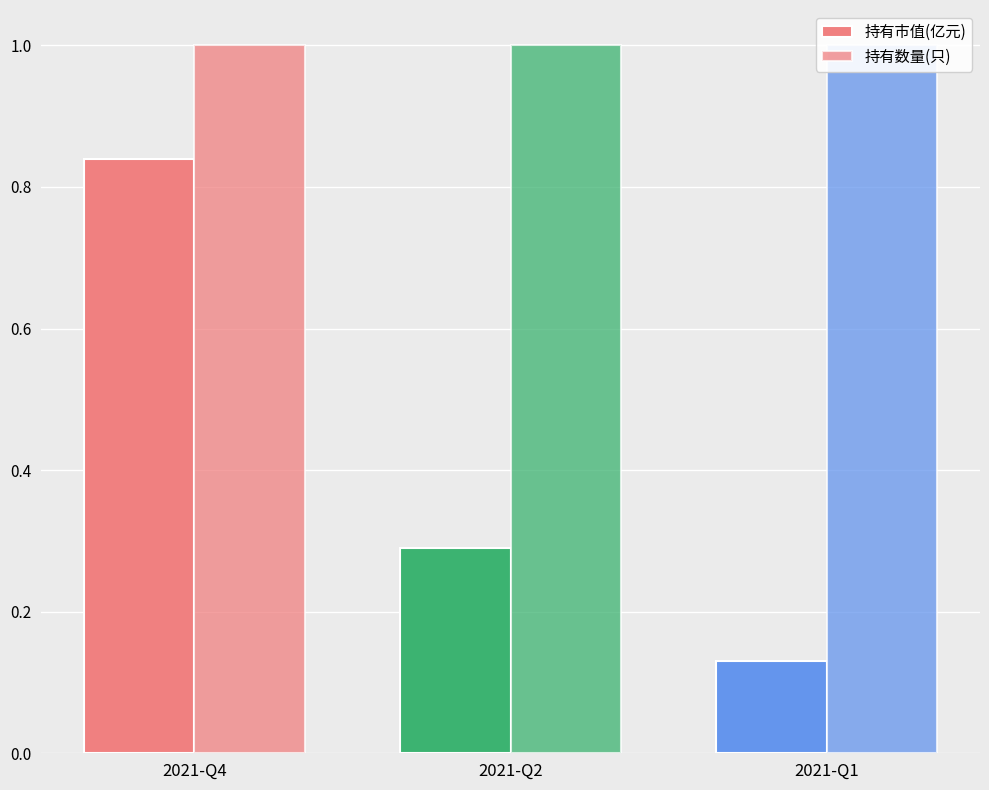

Reading left to right, extract all data points from this chart.

持有市值(亿元): 2021-Q4=0.8	2021-Q2=0.3	2021-Q1=0.1
持有数量(只): 2021-Q4=1.0	2021-Q2=1.0	2021-Q1=1.0